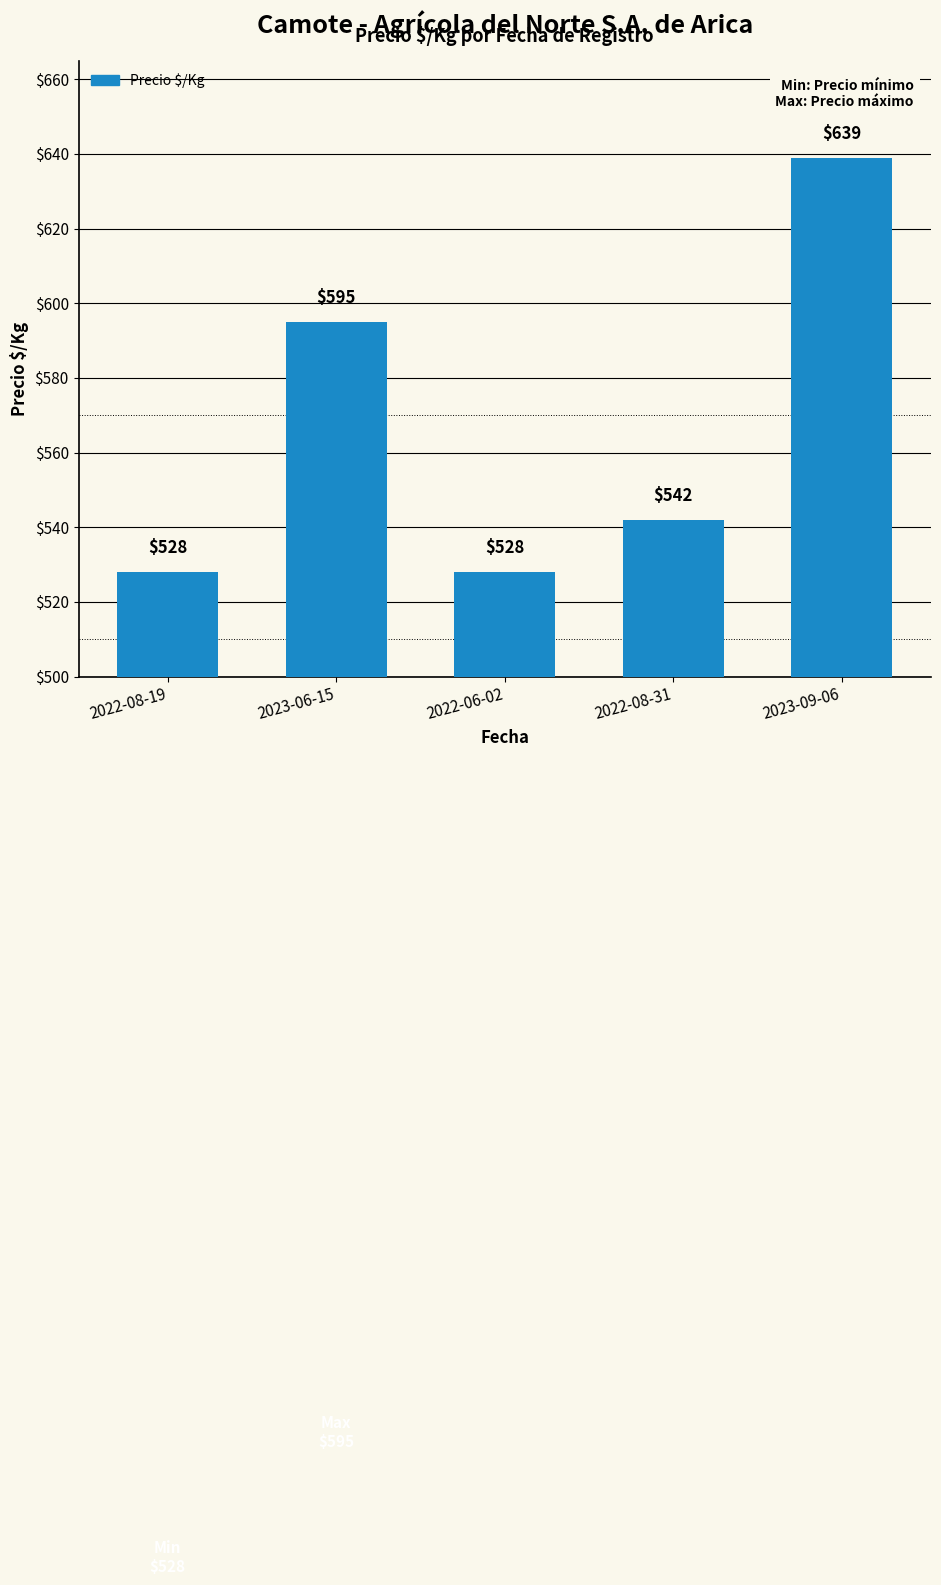

Does the chart contain any negative values?

No